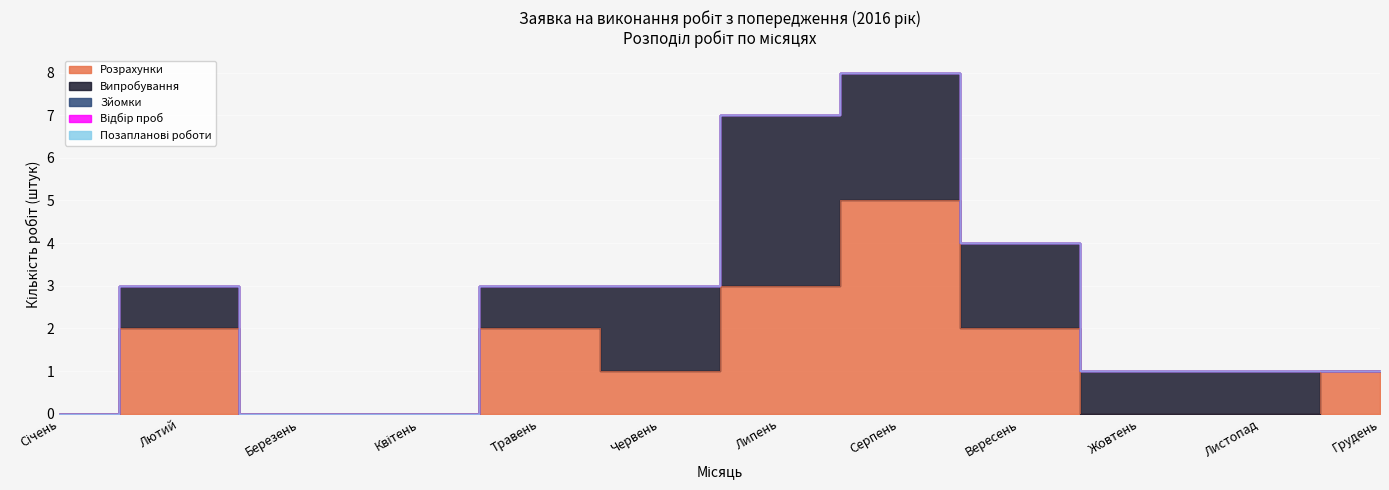

Is the value of Позапланові роботи at Жовтень greater than the value of Розрахунки at Жовтень?

No